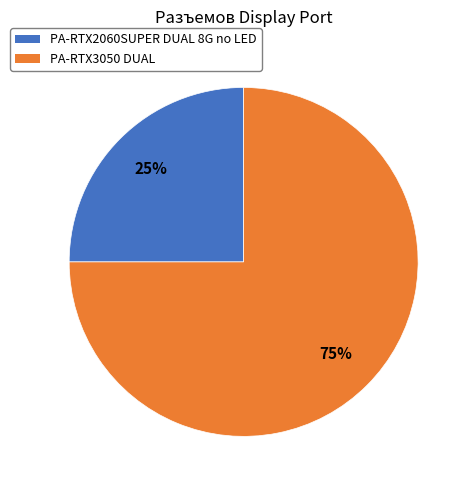

What percentage is the PA-RTX3050 DUAL slice, to the nearest percent?

75%